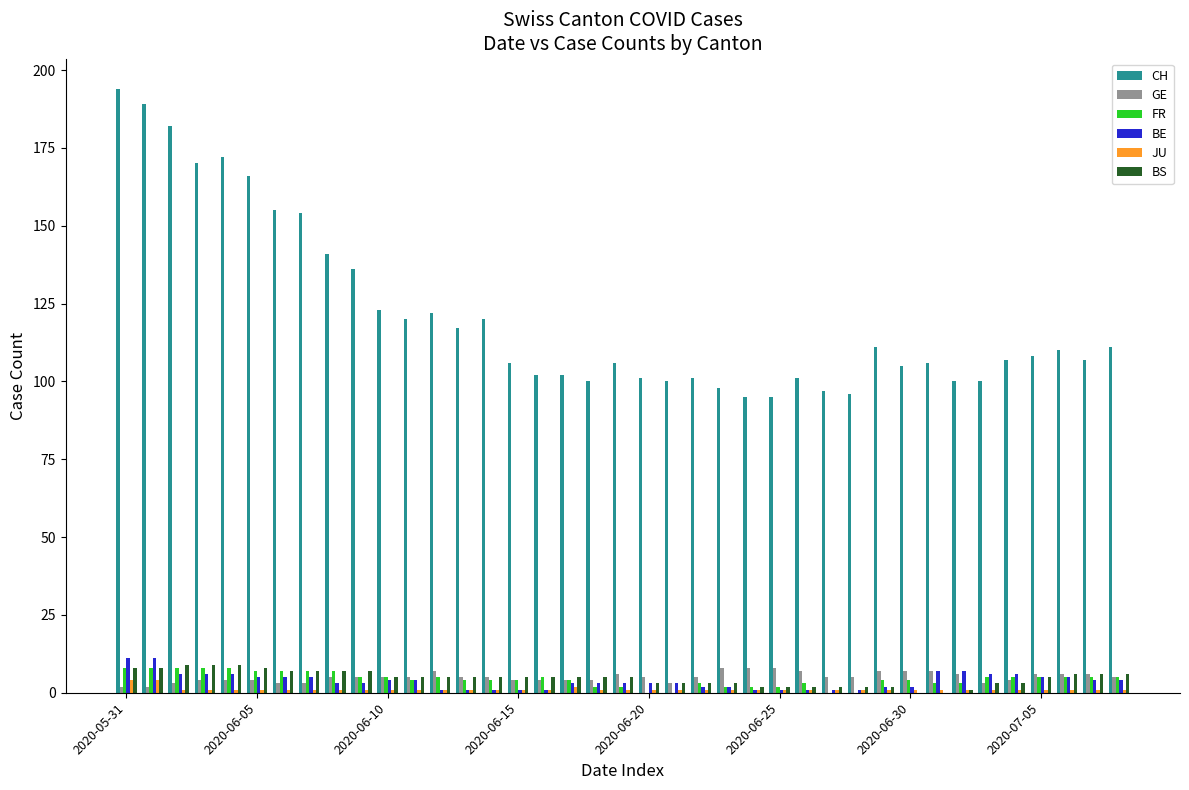

What is the greatest value displayed?

194